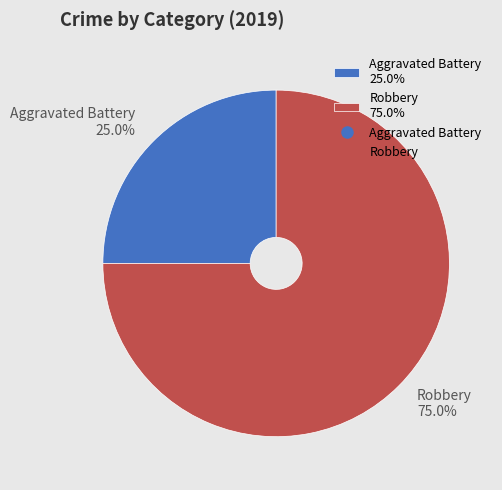

What percentage do Robbery and Aggravated Battery together represent?

100.0%